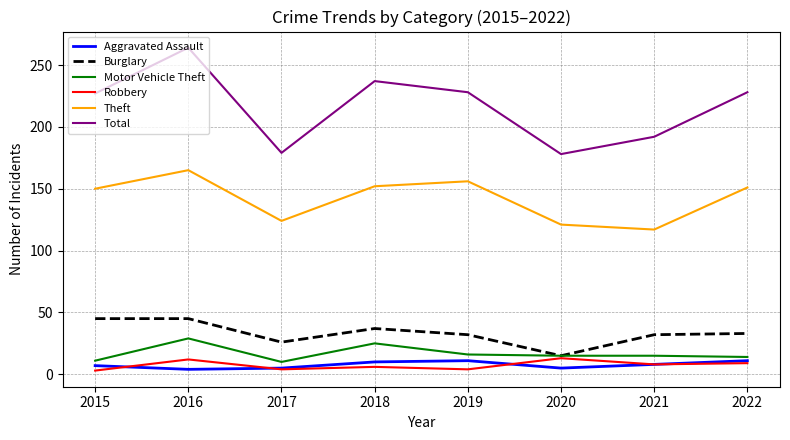

At which category does Motor Vehicle Theft reach its first local valley?

2017